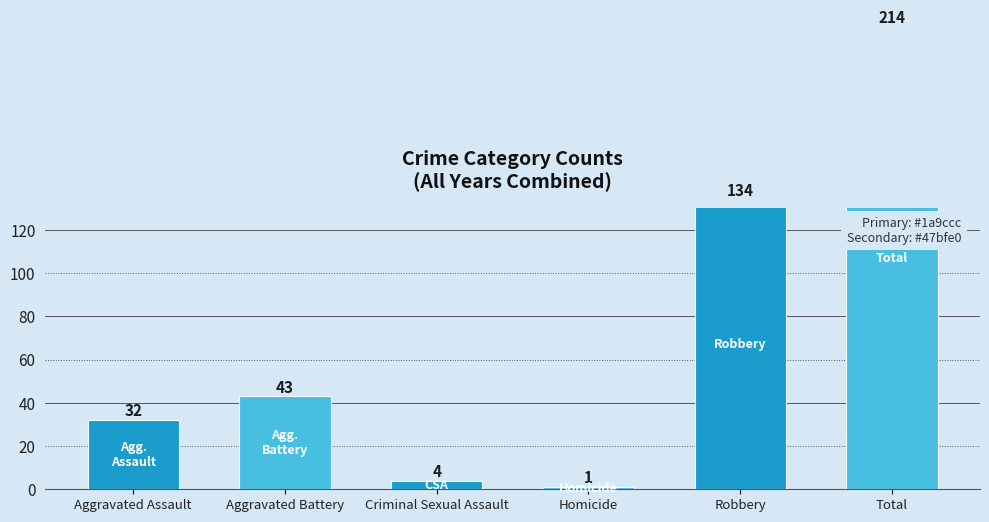

What is the minimum value shown in the chart?

1